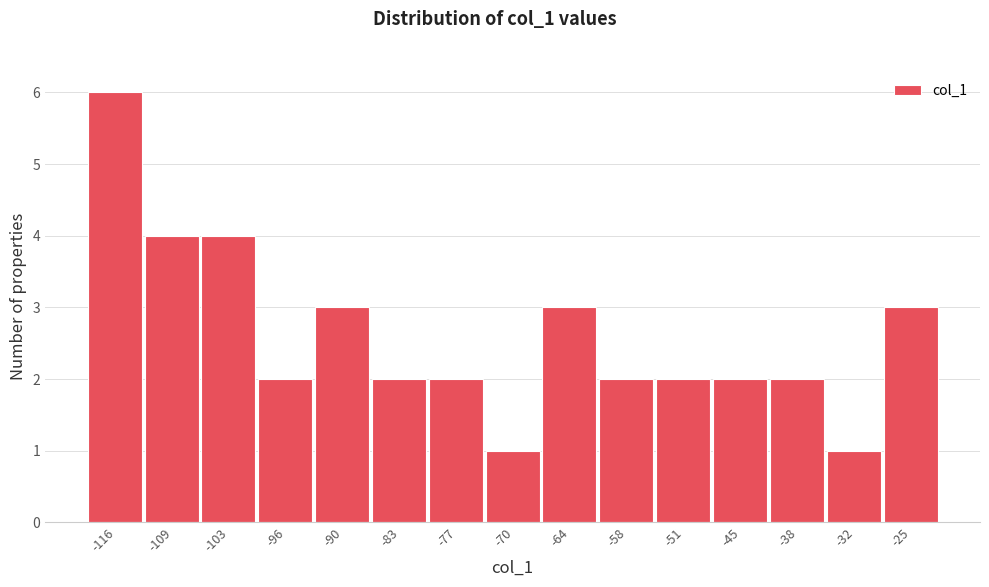

Reading left to right, list every bar in this chart as the range it spans on the x-axis followed by its height. Neither the bar edges nor the heights are printed on the chart, so give them approximately, as read against the axes.

-119 to -113: 6
-113 to -106: 4
-106 to -100: 4
-100 to -93: 2
-93 to -87: 3
-87 to -80: 2
-80 to -74: 2
-74 to -67: 1
-67 to -61: 3
-61 to -54: 2
-54 to -48: 2
-48 to -41: 2
-41 to -35: 2
-35 to -28: 1
-28 to -22: 3